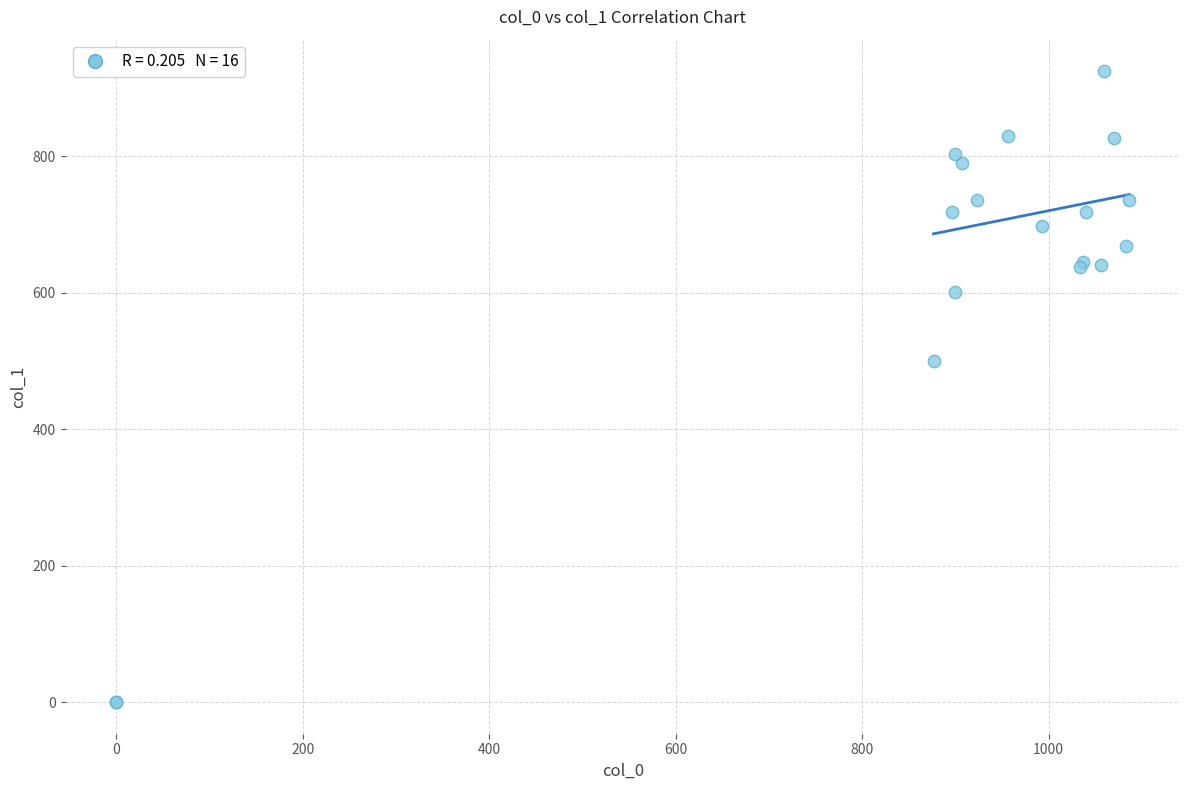

What Y value in the scatter plot is closest to 462?

499.5